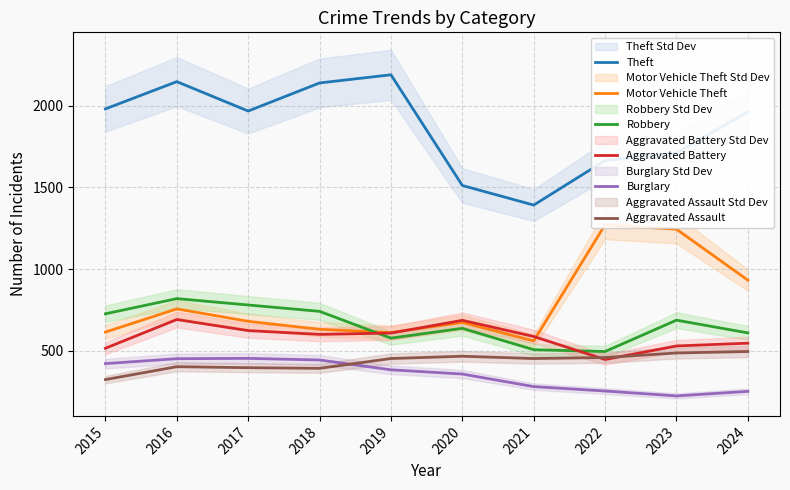

Reading right to left, transcribe all the data shown in this chart.

Theft: 1963	1711	1665	1392	1512	2190	2140	1968	2148	1981
Motor Vehicle Theft: 932	1244	1272	560	673	611	631	680	756	614
Robbery: 609	687	495	506	637	577	741	780	819	726
Aggravated Battery: 546	529	446	587	686	608	600	623	691	515
Burglary: 251	223	253	280	357	383	443	453	451	421
Aggravated Assault: 495	486	458	452	466	452	392	396	402	323